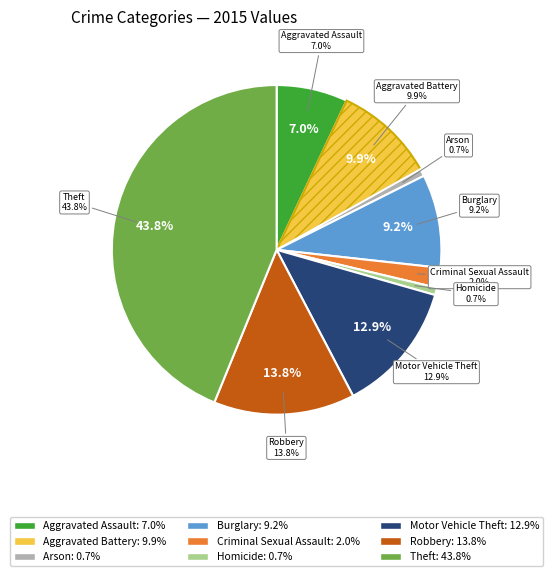

Does Motor Vehicle Theft account for over 50% of the chart?

No